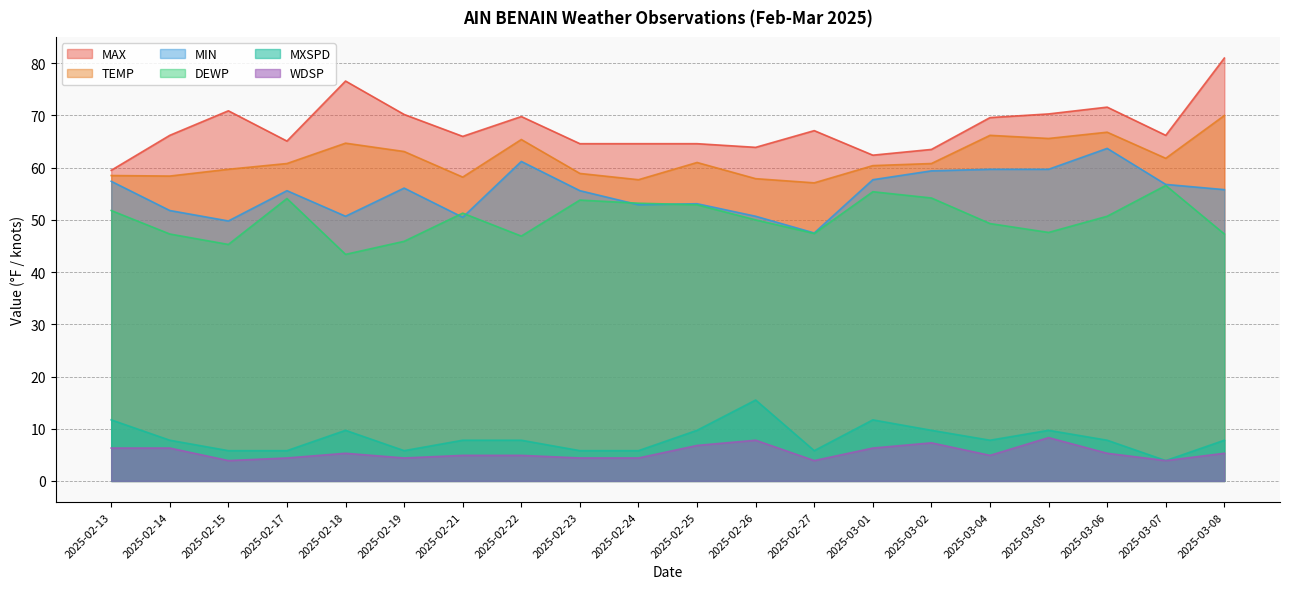

What is the sum of all DEWP values?

1004.4